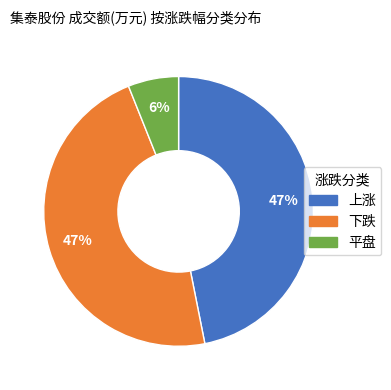

Is there a majority slice in this chart?

No